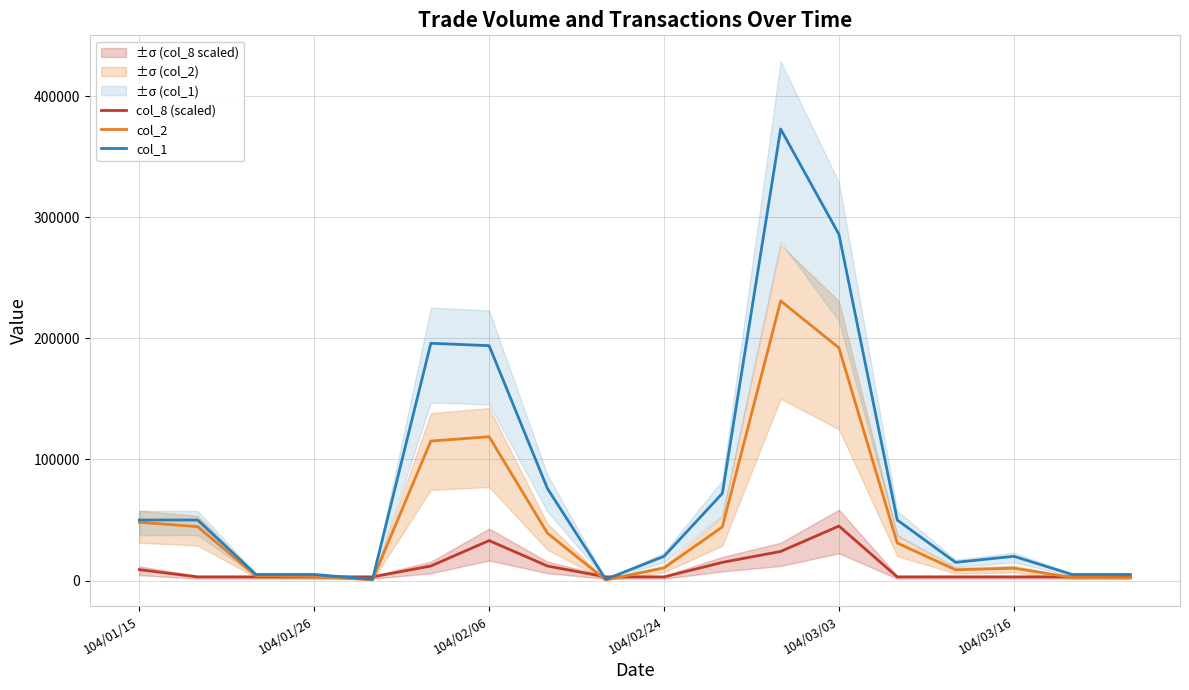

What is the label of the 1st point from the left?

104/01/15